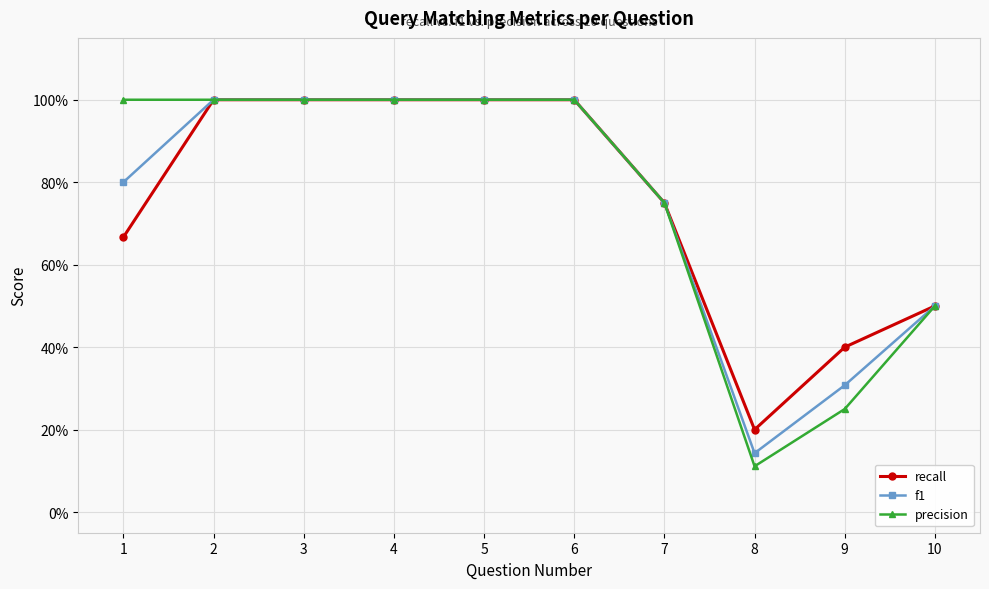

Does the chart display data point markers on the line(s)?

Yes